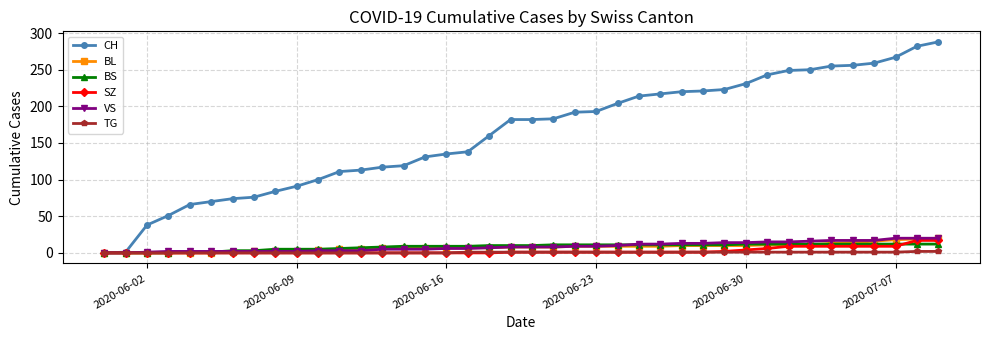

What is the average value of the TG series?

1